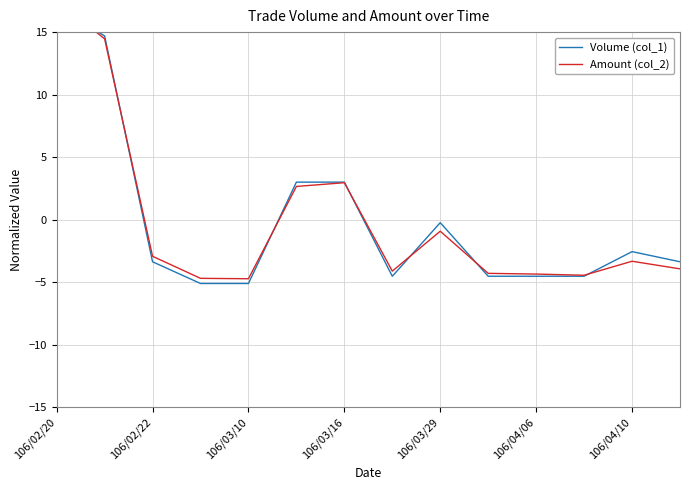

How many values in Volume (col_1) are above zero?

4